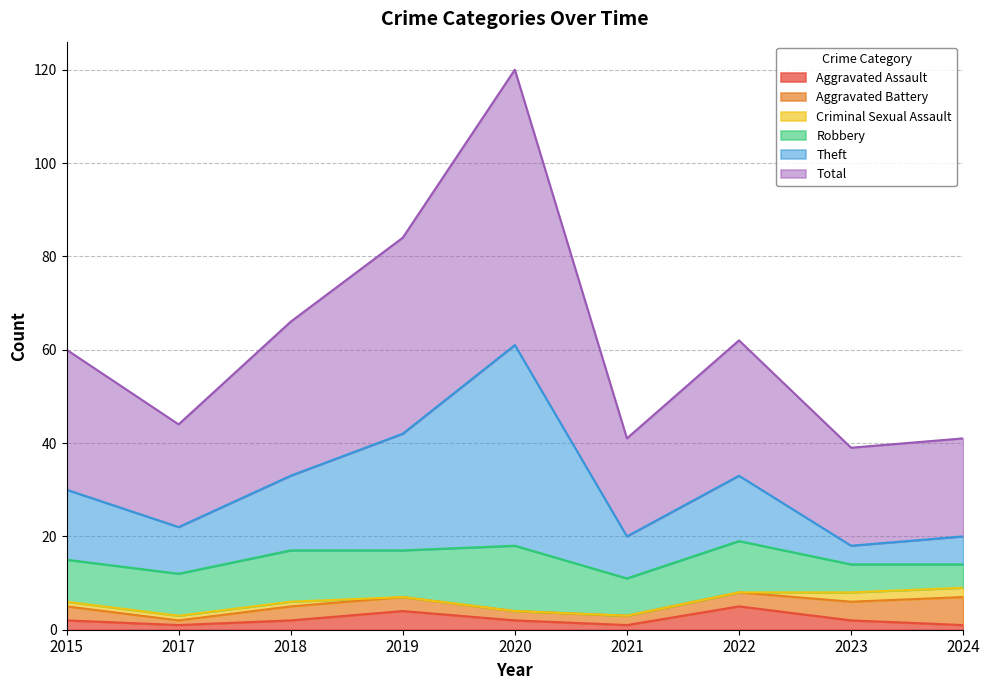

How many interior local peaks does the Aggravated Assault series have?

2